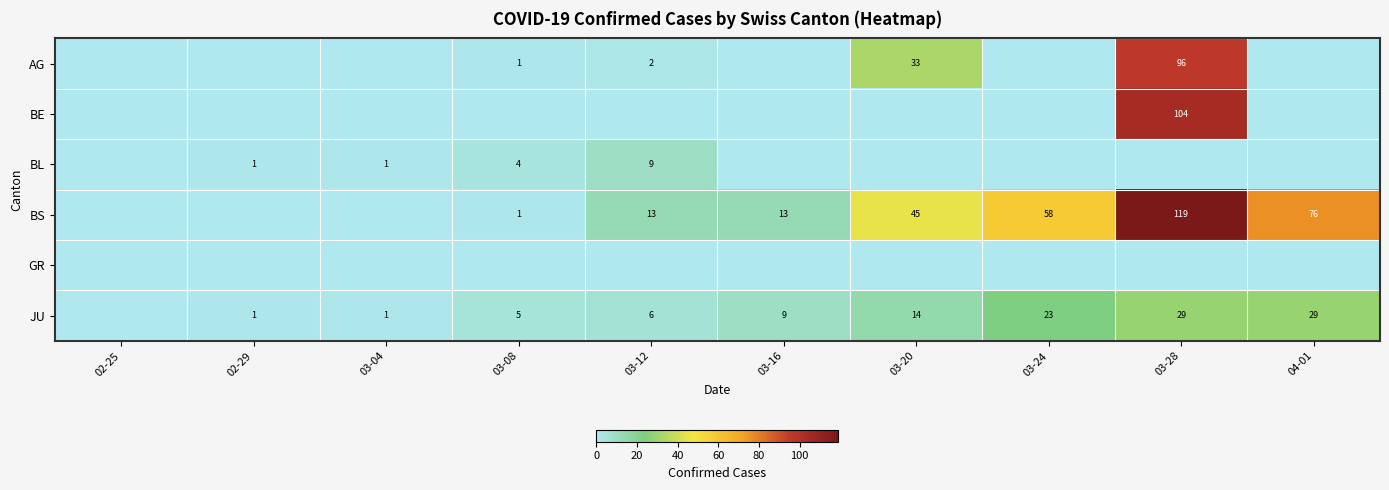

Is it true that JU equals 10 at 03-28?

False